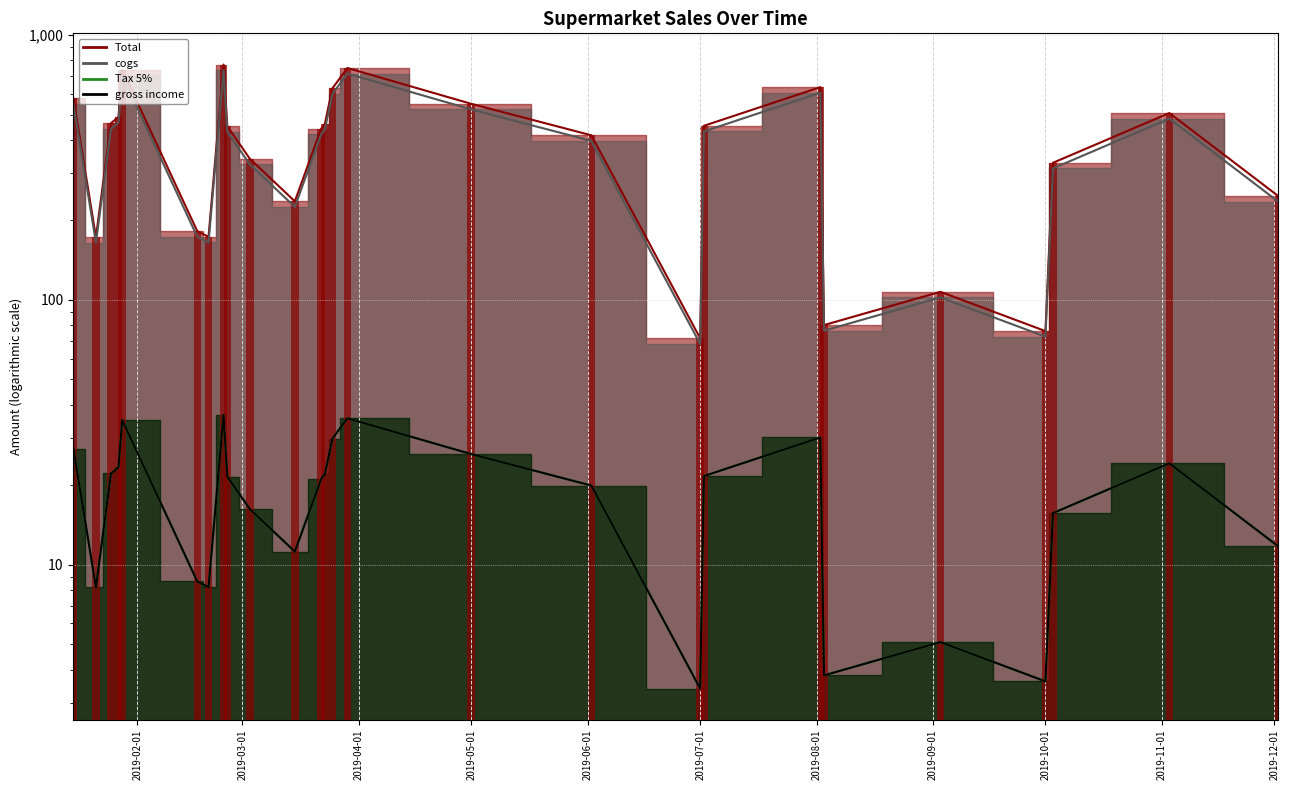

Which has a higher value, 2019-07-02 or 2019-02-17?

2019-07-02